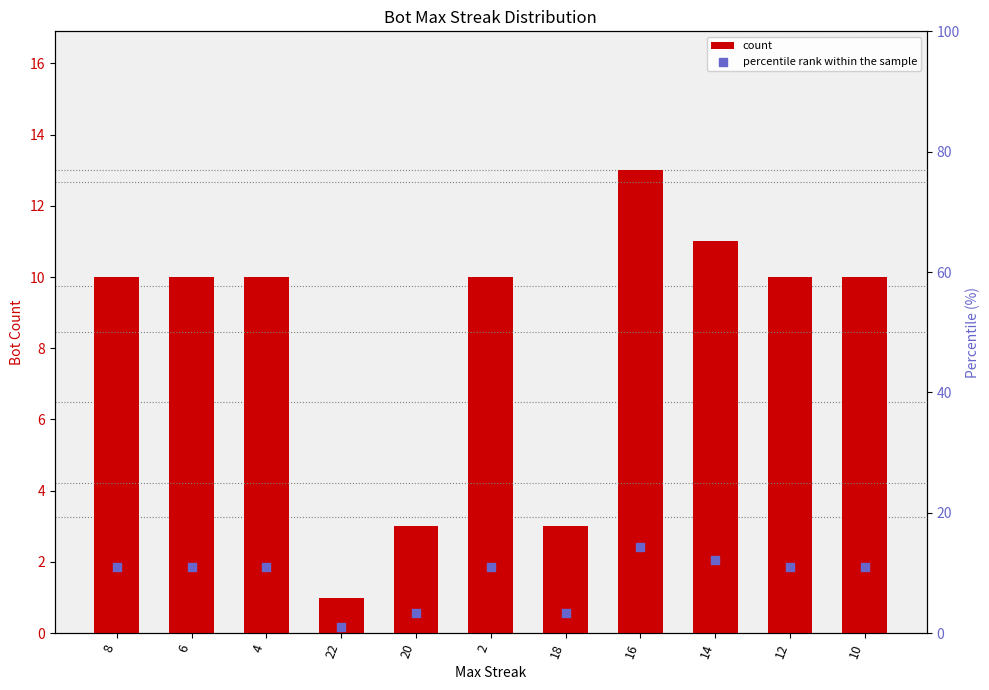

Which series contains the lowest Y value?

count